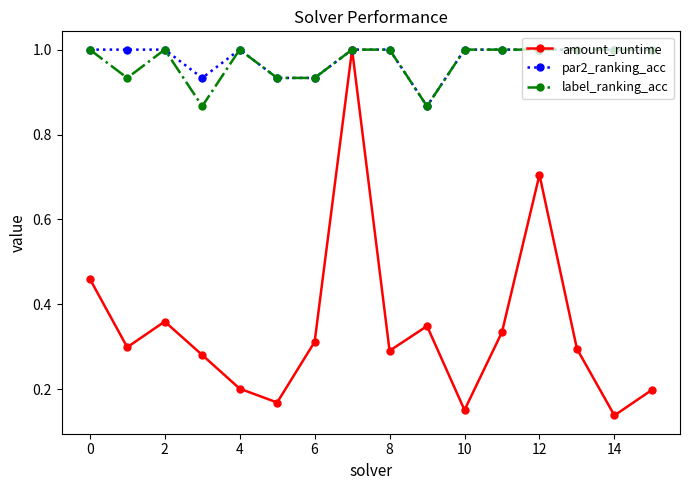

What is the value of the label_ranking_acc point at the 9th from the left?

1.0